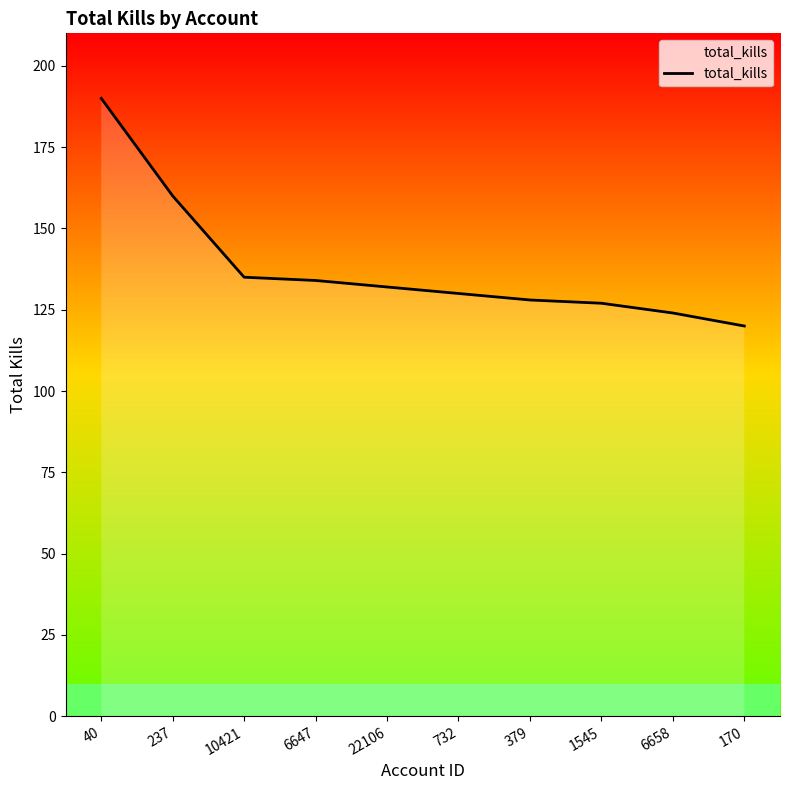

What is the ratio of the value at 379 to the value at 22106?

1.0